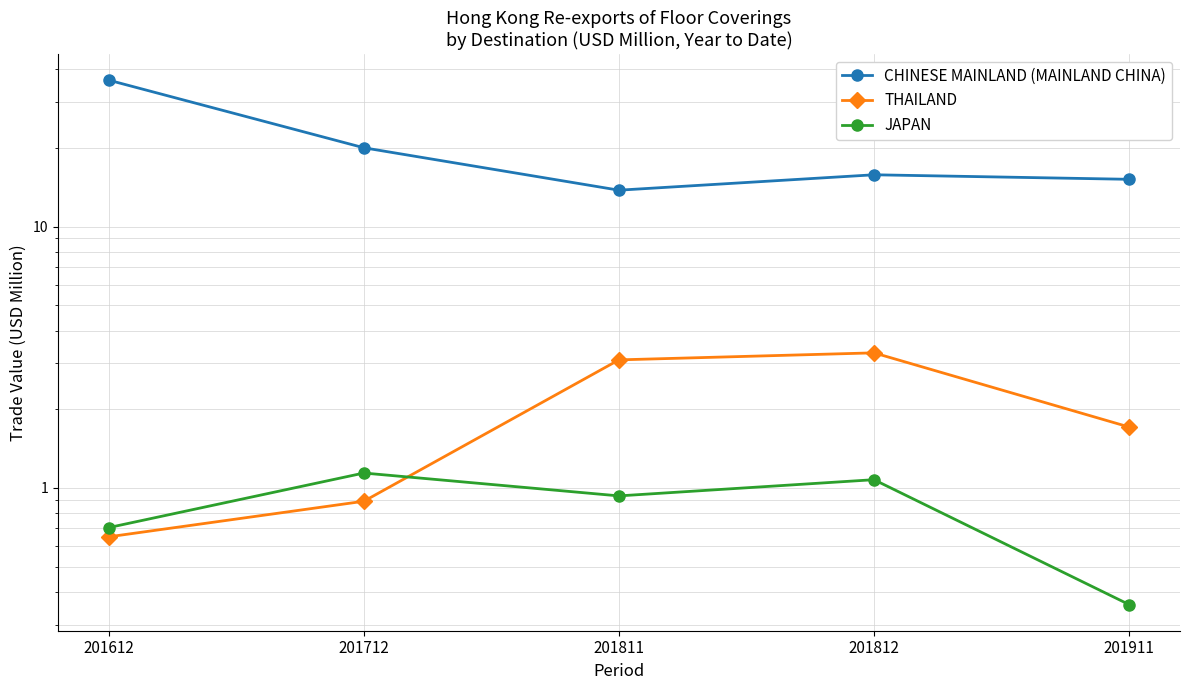

The CHINESE MAINLAND (MAINLAND CHINA) series shows 5.4 at 201812. True or false?

False